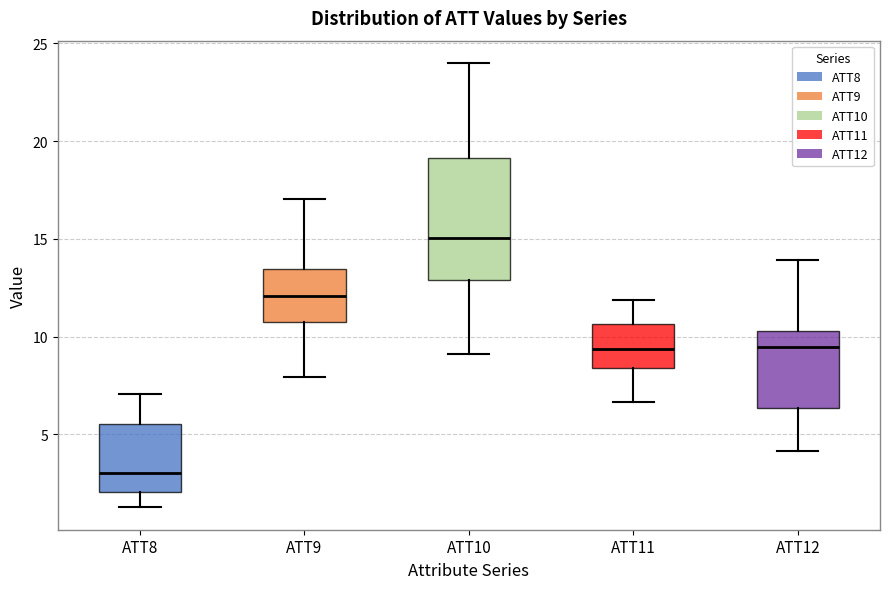

Reading left to right, read every box against the y-axis: the position of its median line, the range the box covers, and the ends of its whiskers. The values are not printed on the chart, so give them approximately, as read against the axis.

ATT8: median 3.0, box 2.0 to 5.5, whiskers 1.5 to 7.0
ATT9: median 12.0, box 11.0 to 13.5, whiskers 8.0 to 17.0
ATT10: median 15.0, box 13.0 to 19.0, whiskers 9.0 to 24.0
ATT11: median 9.5, box 8.5 to 10.5, whiskers 6.5 to 12.0
ATT12: median 9.5, box 6.5 to 10.5, whiskers 4.0 to 14.0